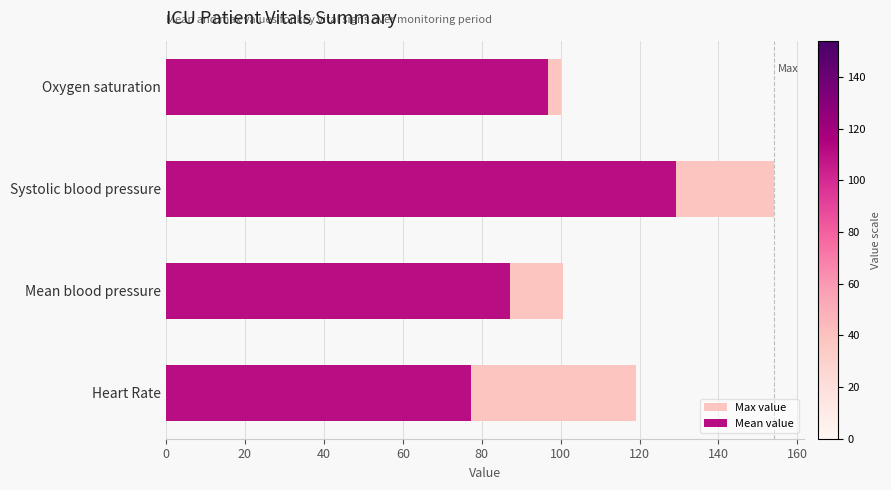

How many categories are shown in the chart?

4